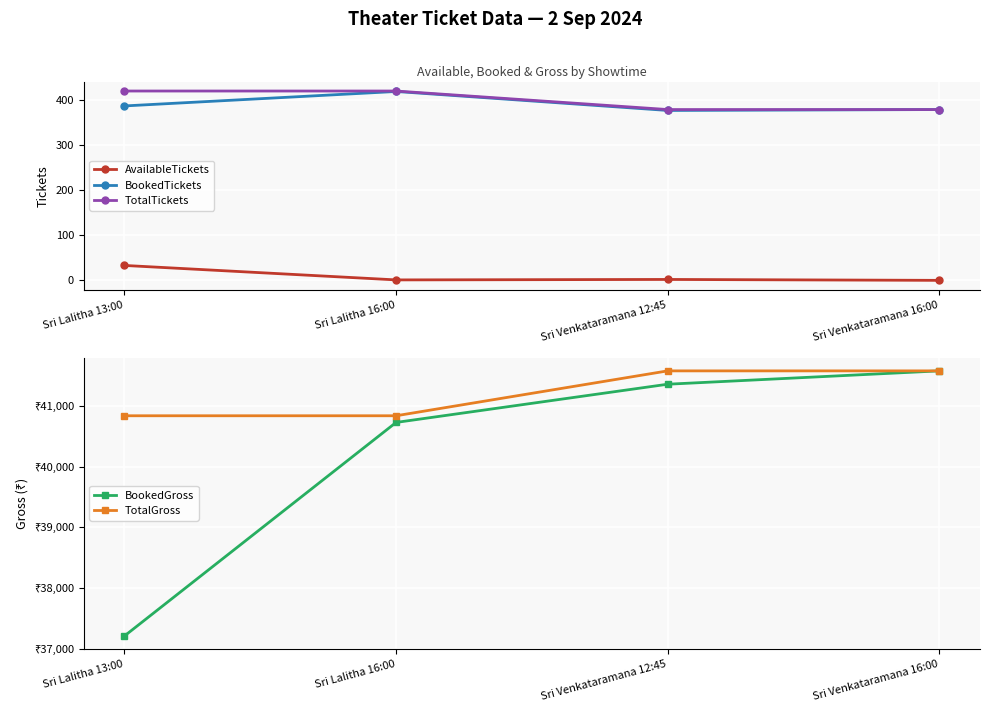

True or false: AvailableTickets has a value of 0 at Sri Venkataramana 16:00.

True